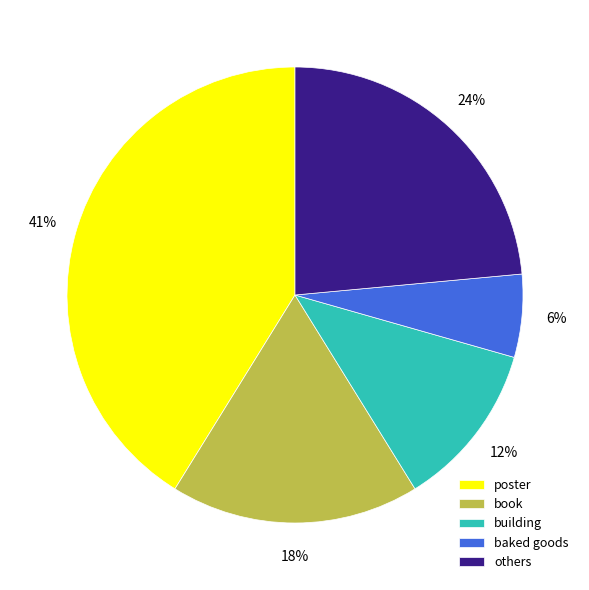

To the nearest percent, what portion does others represent?

24%